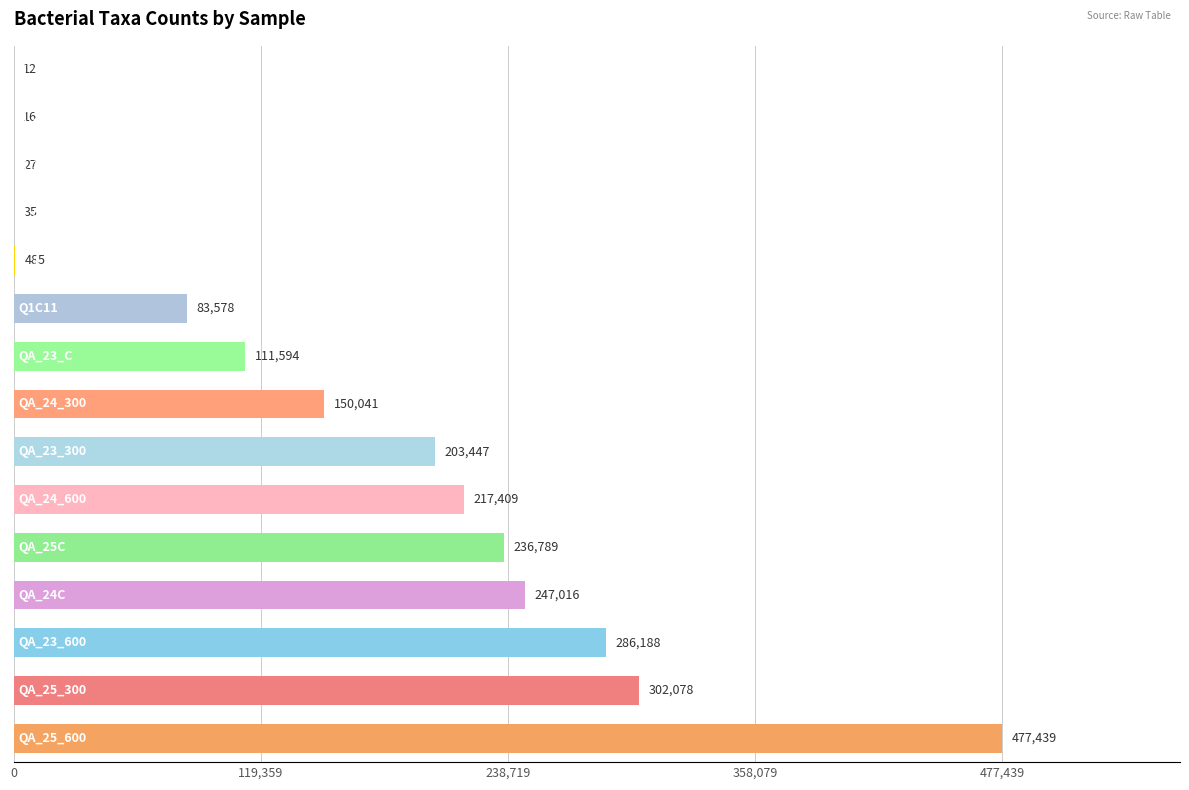

What is the maximum value shown in the chart?

477439